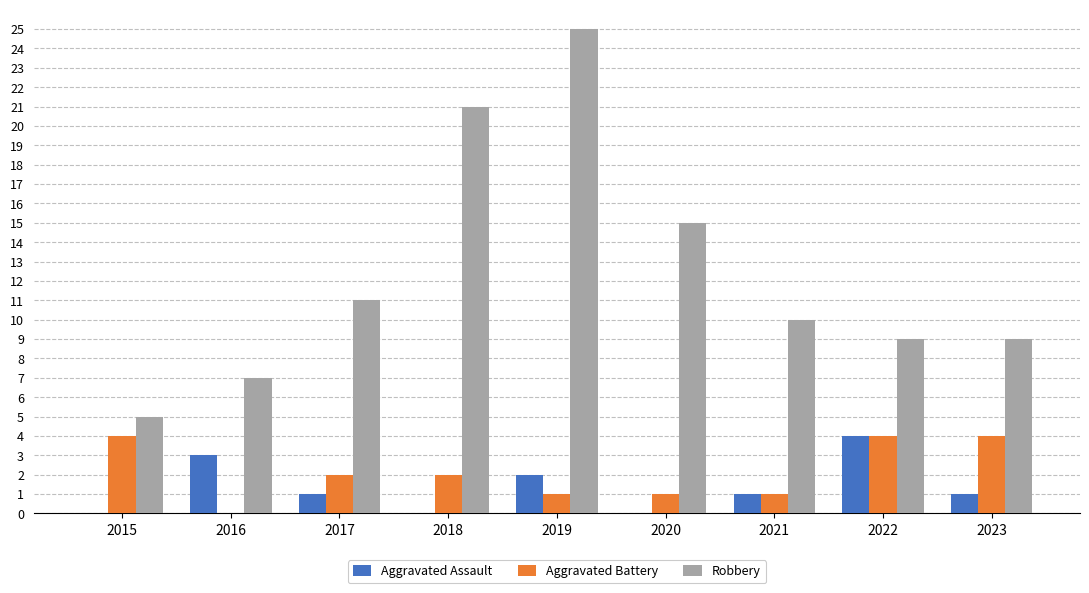

Which series has the largest total across all categories?

Robbery